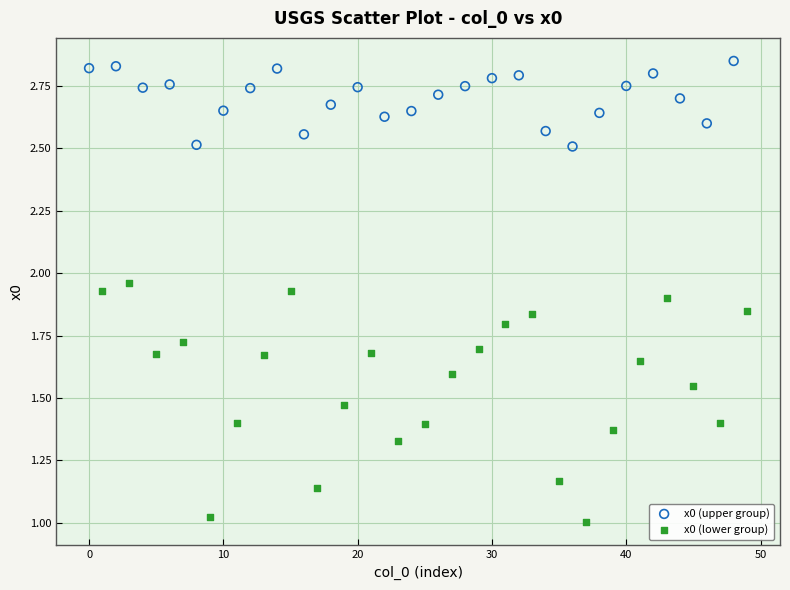

Which series reaches the maximum Y coordinate?

x0 (upper group)